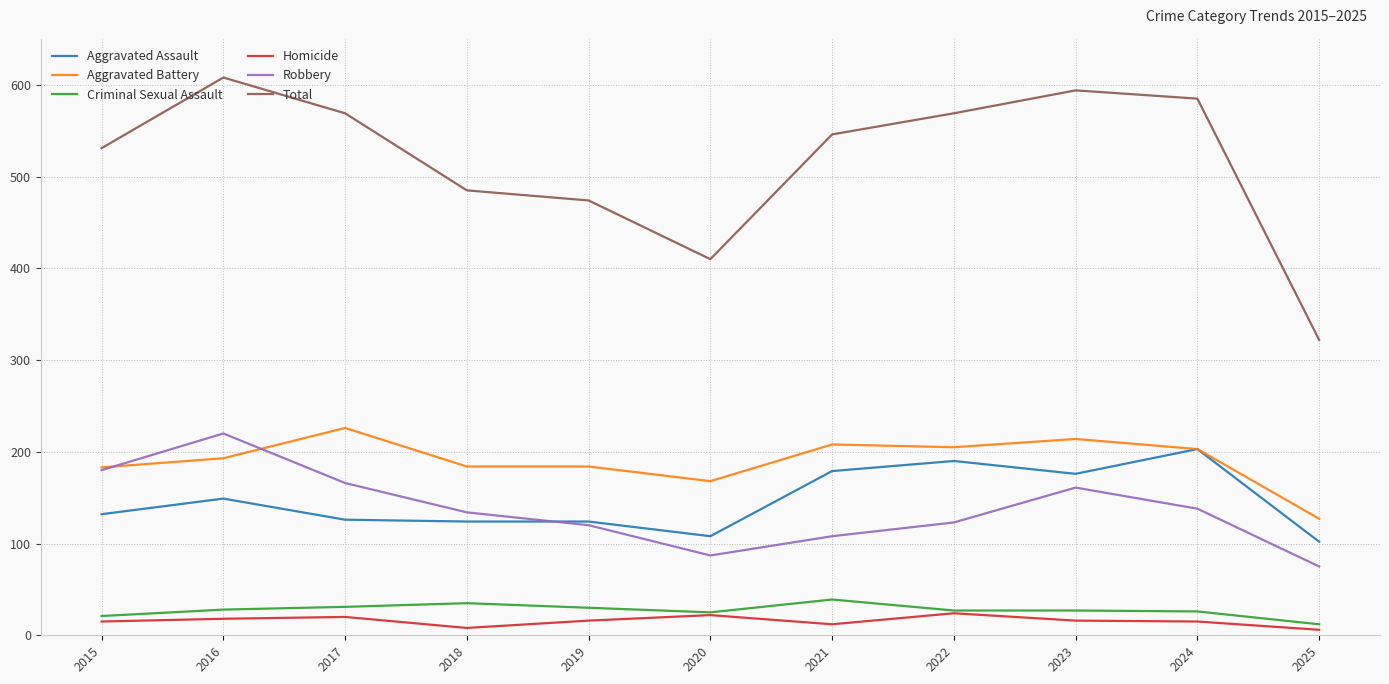

Is the value of Aggravated Assault at 2016 greater than the value of Aggravated Battery at 2017?

No